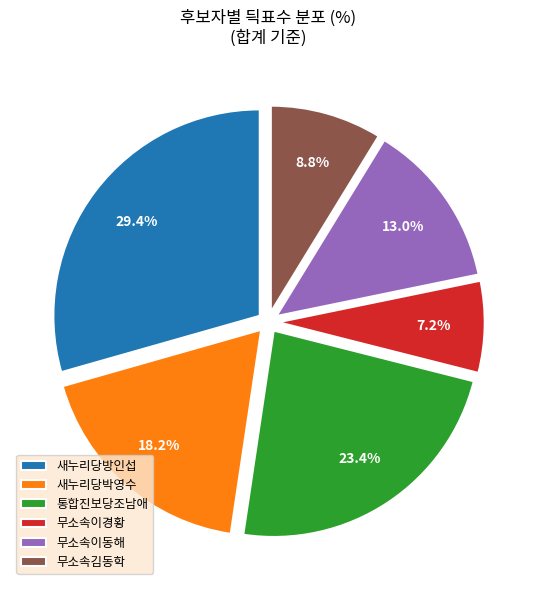

Between 무소속이동해 and 새누리당방인섭, which is larger?

새누리당방인섭